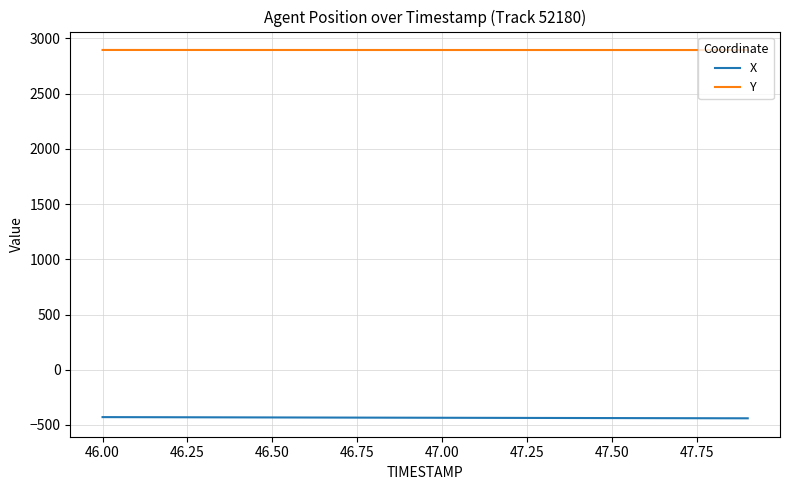

True or false: Y and X intersect in this chart.

False